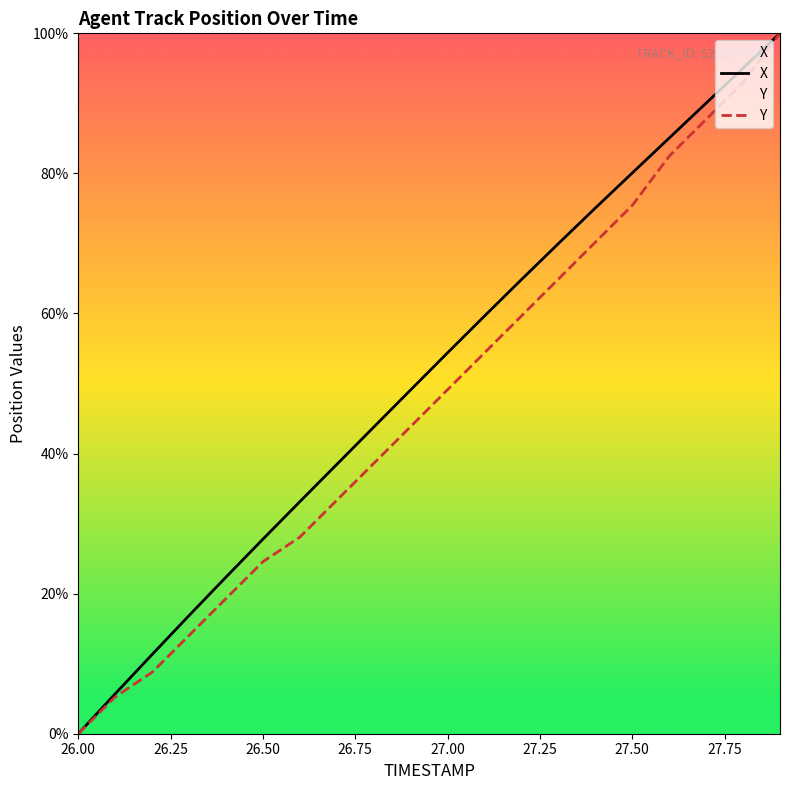

Reading left to right, what are all the values shown in this chart?

X: 0.0	5.7	11.3	16.9	22.4	27.8	33.1	38.5	43.8	49.1	54.4	59.6	64.8	70.0	75.1	80.1	85.1	90.0	95.0	100.0
Y: 0.0	5.3	8.8	14.0	19.3	24.6	28.1	33.3	38.6	43.9	49.1	54.4	59.6	64.9	70.2	75.4	82.5	87.7	93.0	100.0